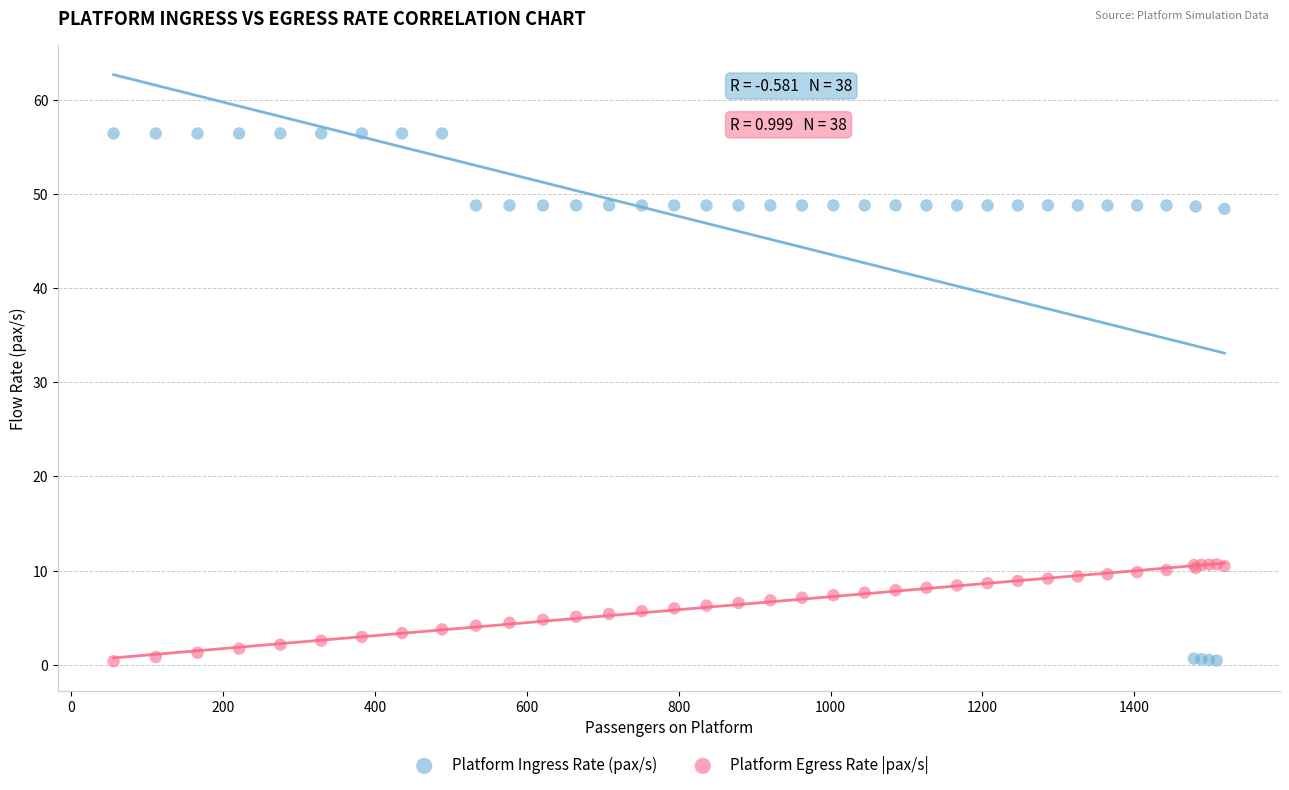

Which series has the widest spread of Y values?

Platform Ingress Rate (pax/s)